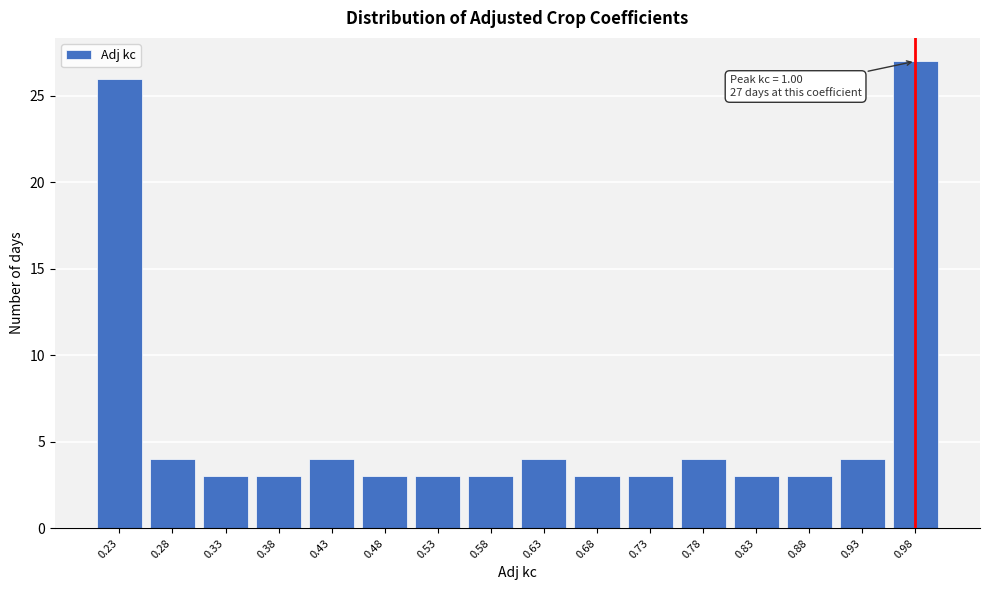

Reading left to right, list all the values displayed in this chart.

0.23=26	0.28=4	0.33=3	0.38=3	0.43=4	0.48=3	0.53=3	0.58=3	0.63=4	0.68=3	0.73=3	0.78=4	0.83=3	0.88=3	0.93=4	0.98=27